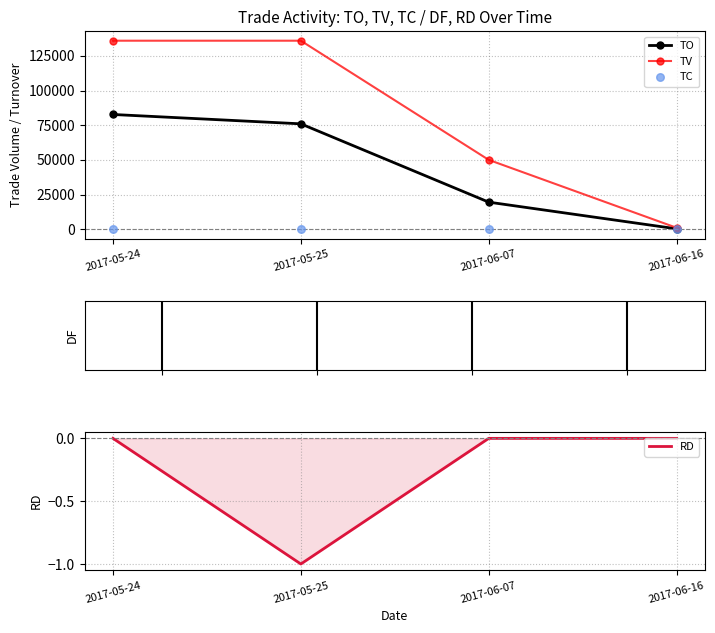

What is the total value across all series at 2017-05-24?

218762